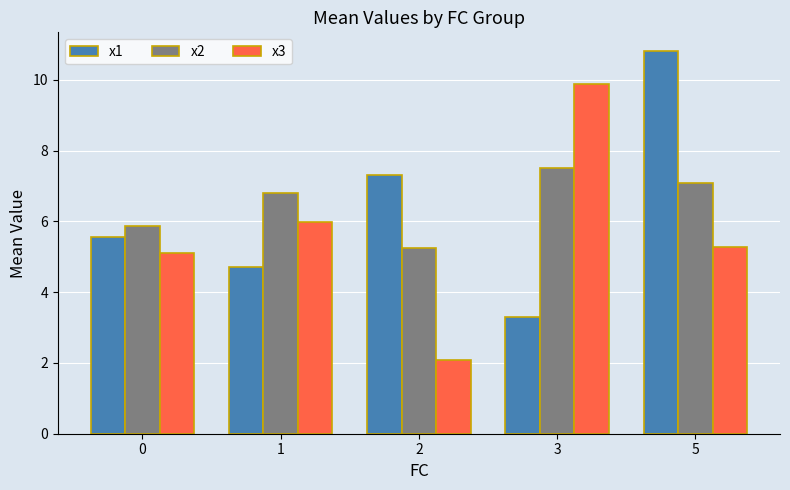

What is the difference between the x1 values at 2 and 0?

1.8